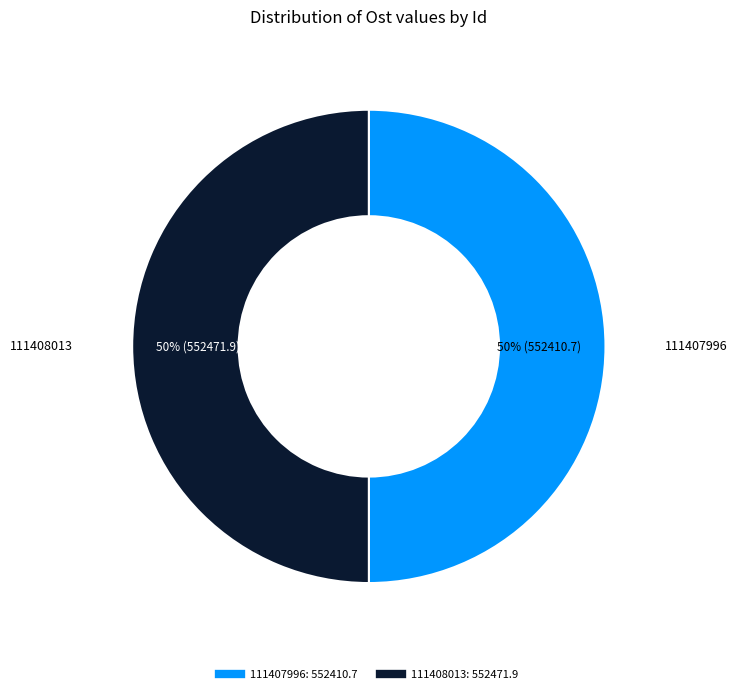

What is the ratio of the value at 111407996 to the value at 111408013?

1.0